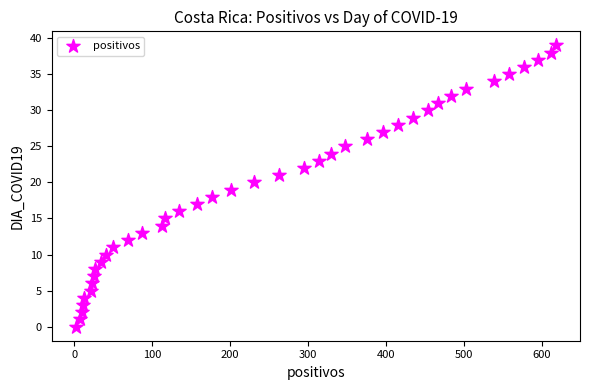

What is the range of Y values (max minus min)?

39